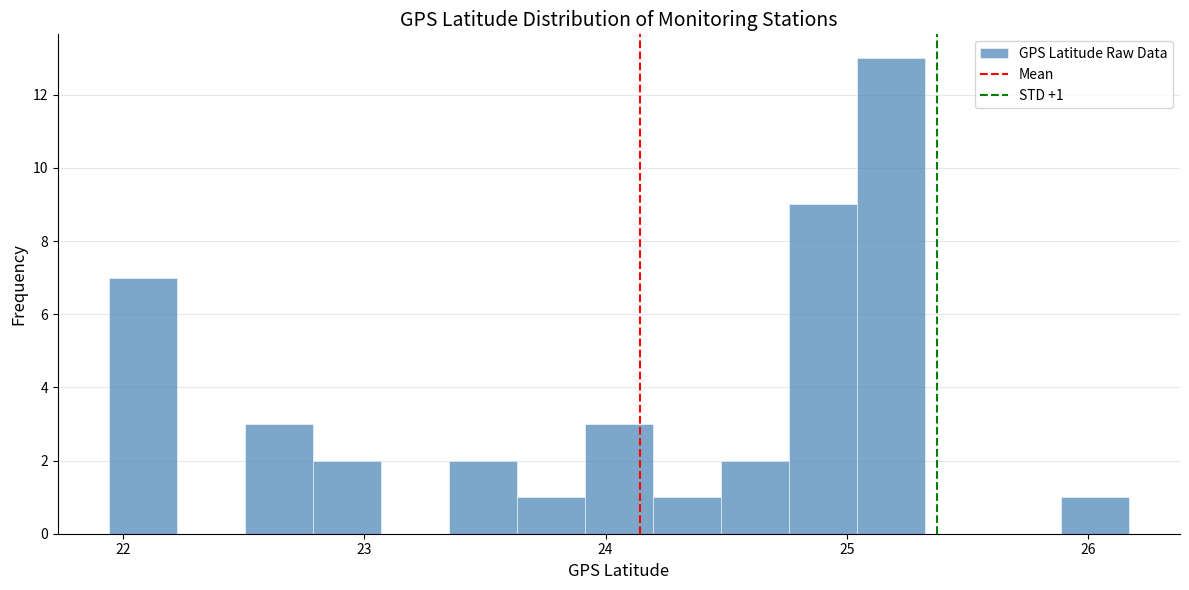

Read against the x-axis, roughly where is the centre of the tallest bar?

25.2